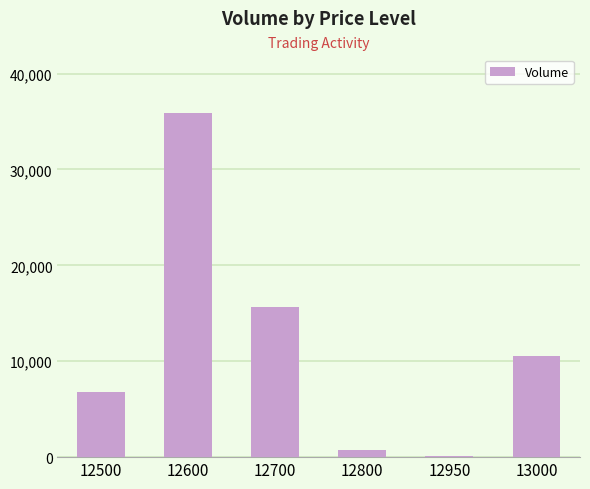

Which label corresponds to the largest value in the chart?

12600